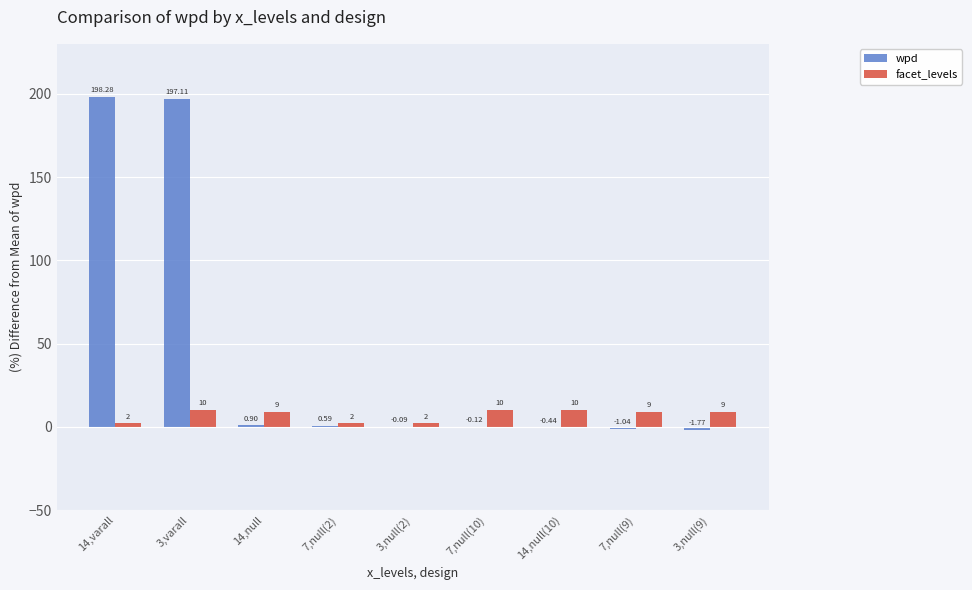

Which series has the largest total across all categories?

wpd